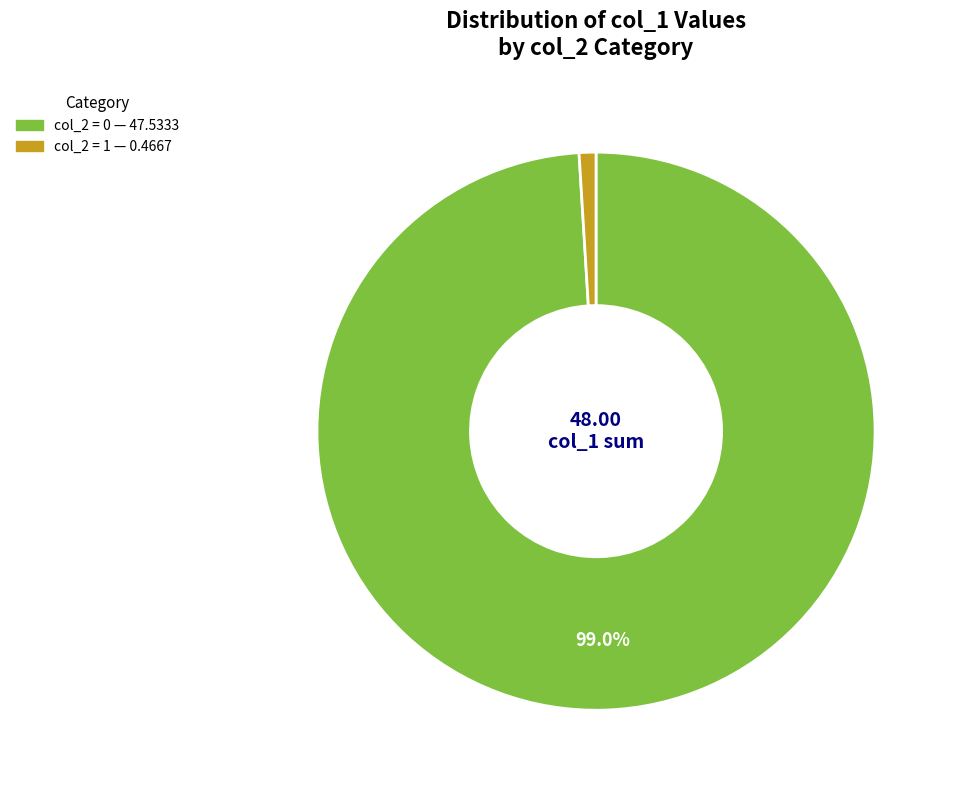

Does any single category account for the majority?

Yes